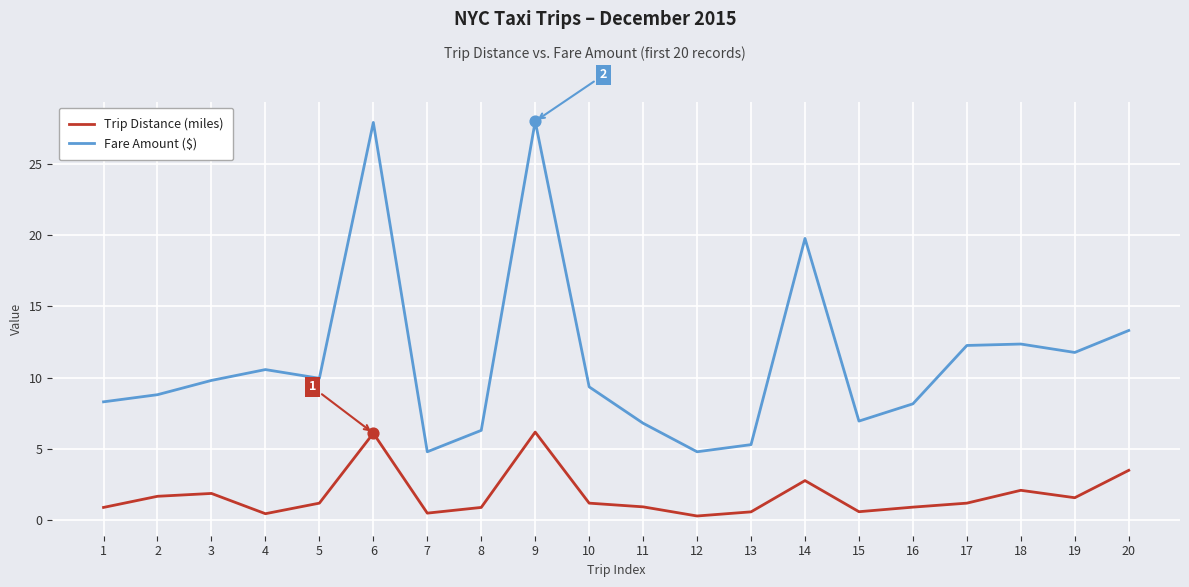

Which series has the widest spread of values?

Fare Amount ($)